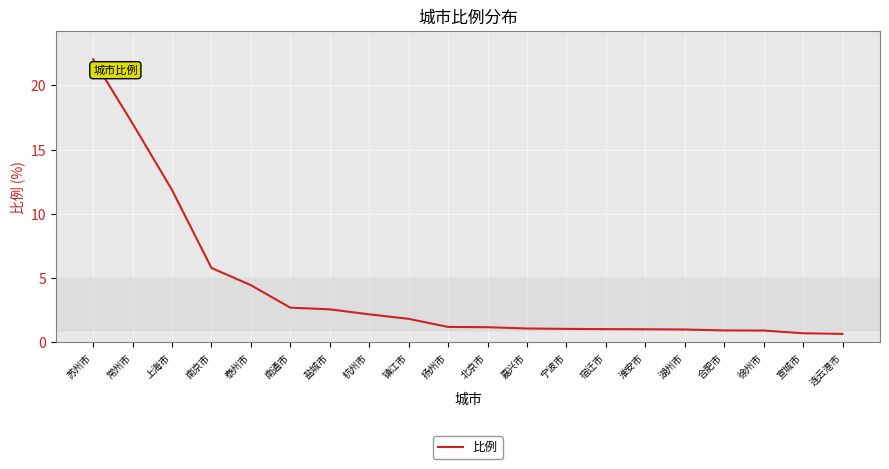

The chart shows a value of 6.6 at 苏州市. True or false?

False